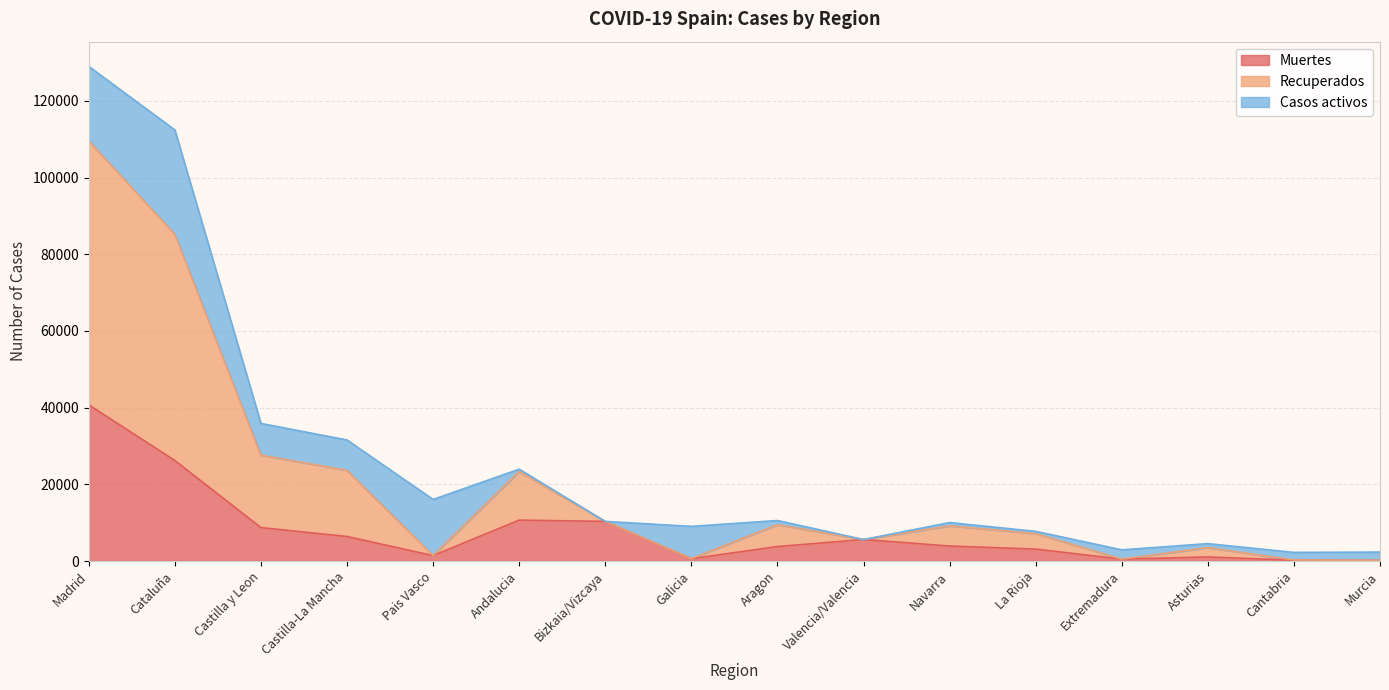

At which category is the sum across all series the highest?

Madrid